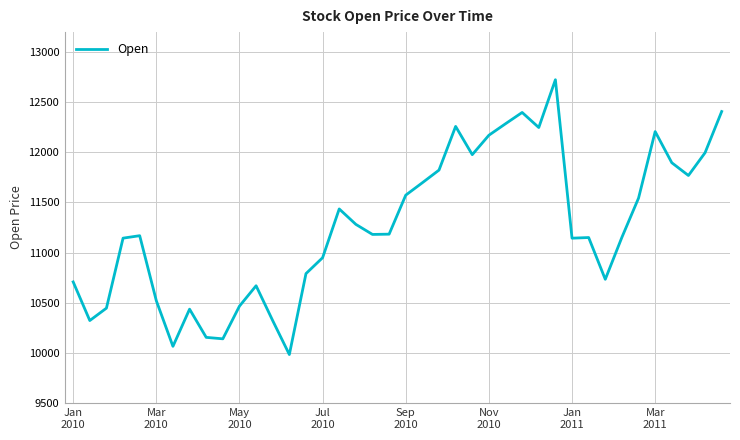

What is the minimum value shown in the chart?

9982.2